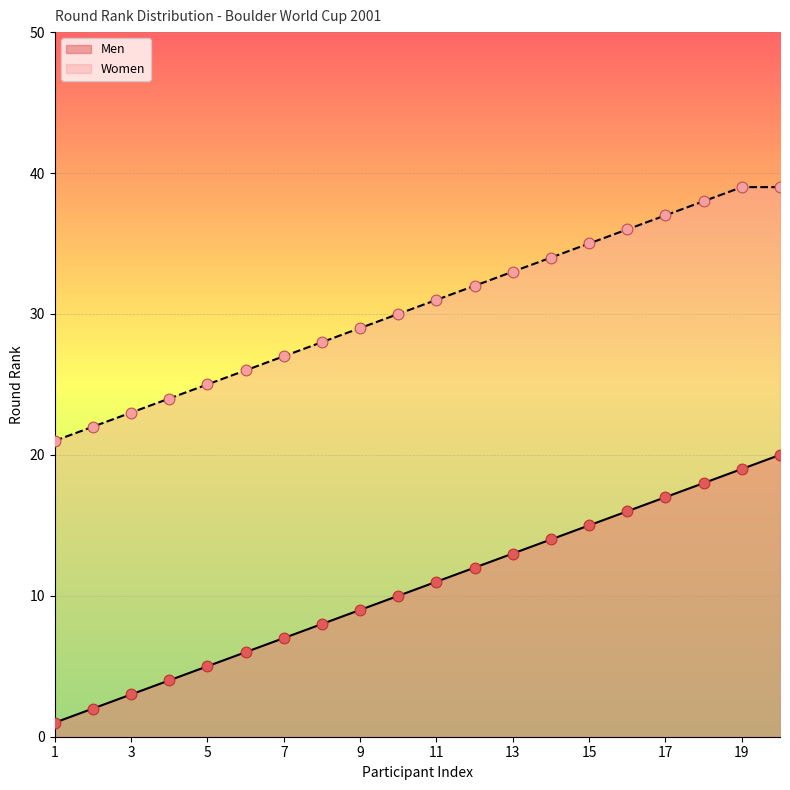

At how many categories does at least one series exceed 3?

20